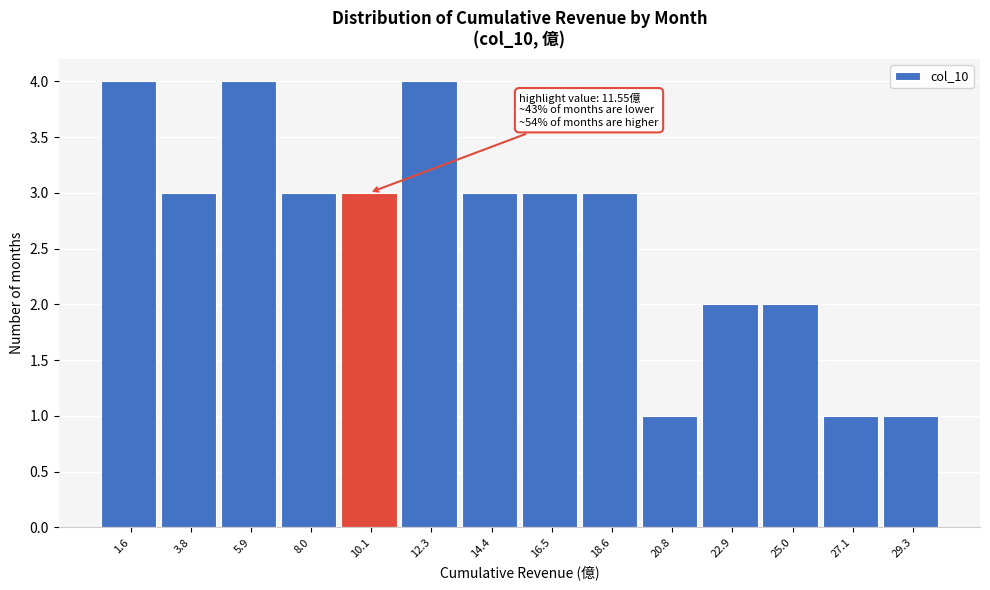

Reading left to right, transcribe all the data shown in this chart.

1.6=4	3.8=3	5.9=4	8.0=3	10.1=3	12.3=4	14.4=3	16.5=3	18.6=3	20.8=1	22.9=2	25.0=2	27.1=1	29.3=1